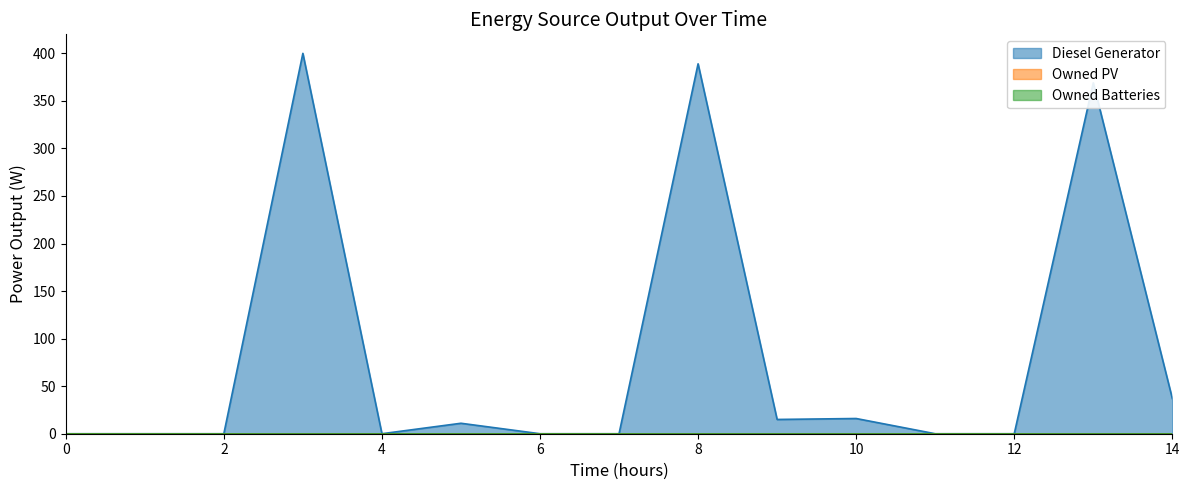

Rank the categories by Owned PV value from lowest to highest.

0, 1, 2, 3, 4, 5, 6, 7, 8, 9, 10, 11, 12, 13, 14